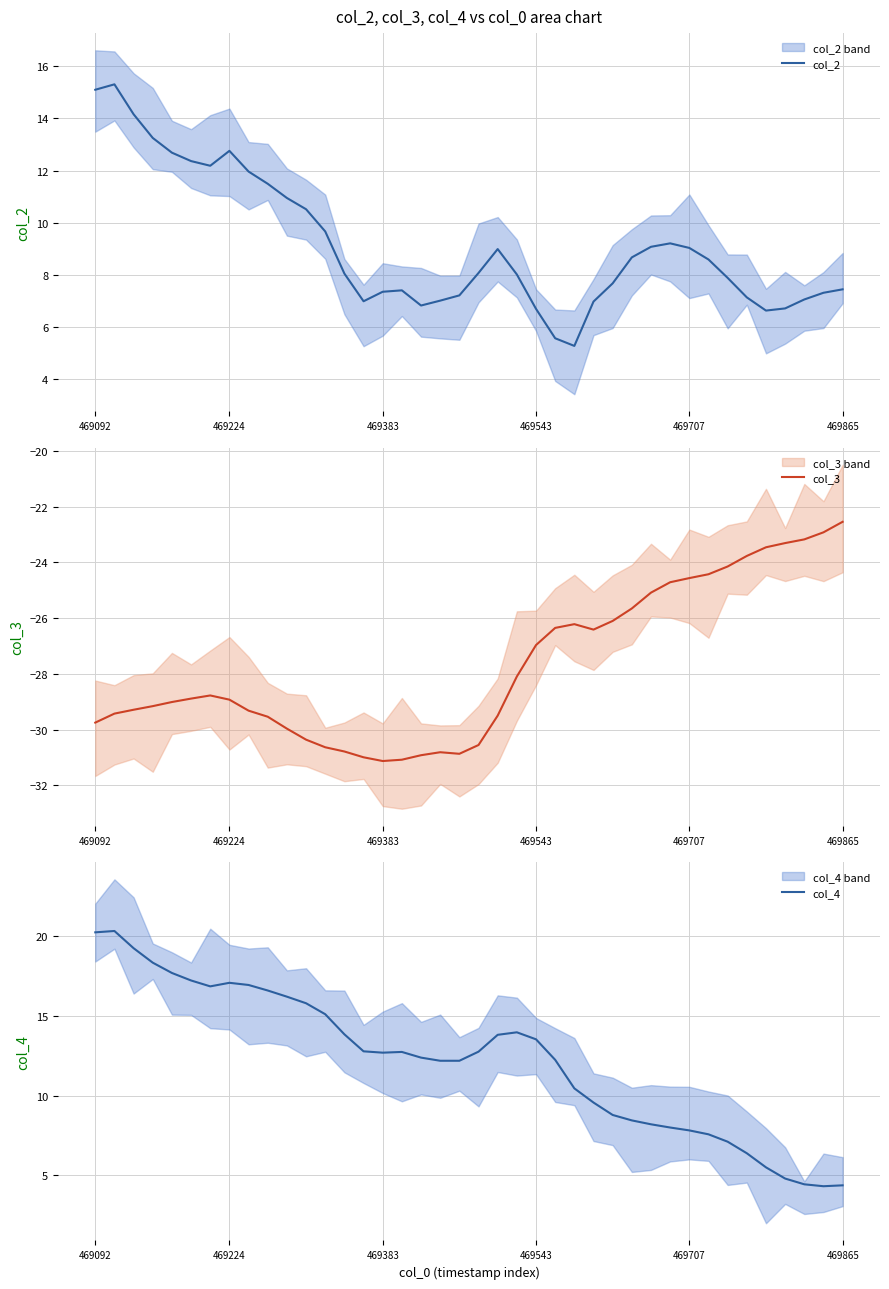

Where is col_2 nearest to the value 10?

12